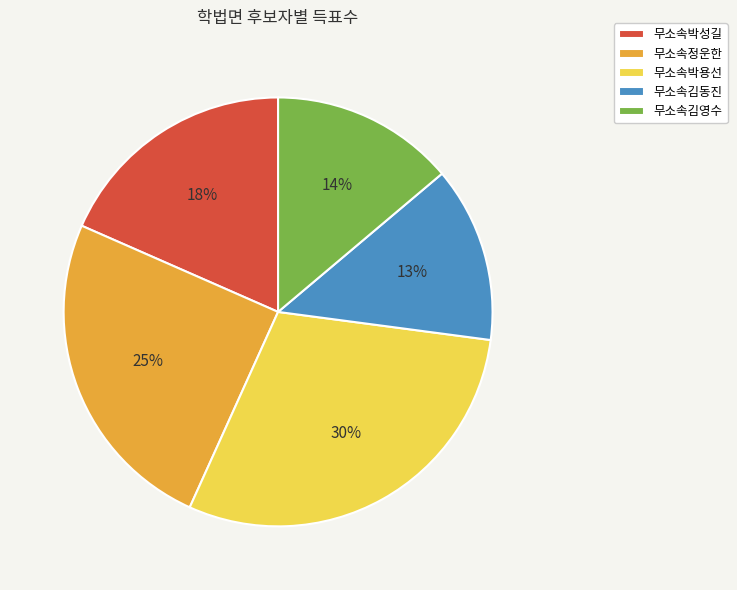

What is the smallest slice in the pie chart?

무소속김동진